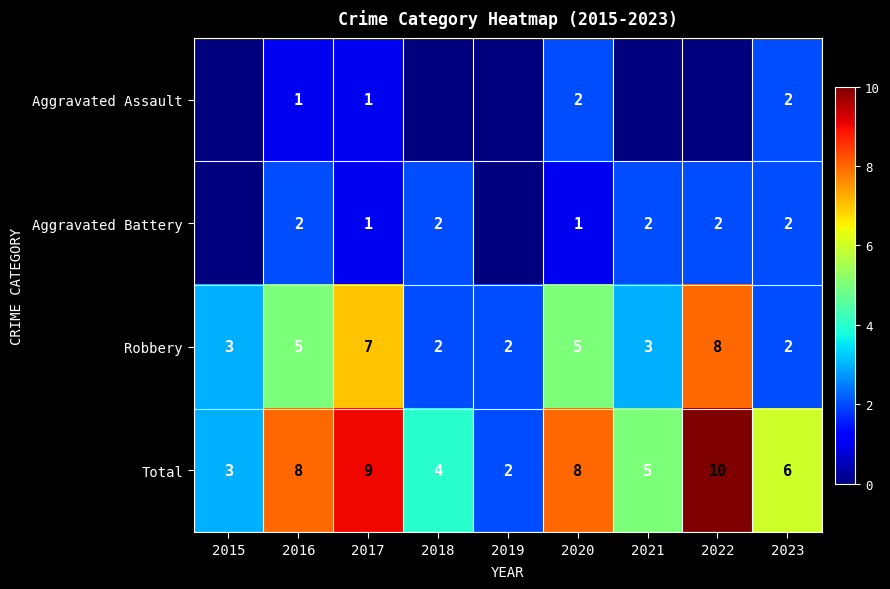

The value of Robbery at 2023 is 1. True or false?

False